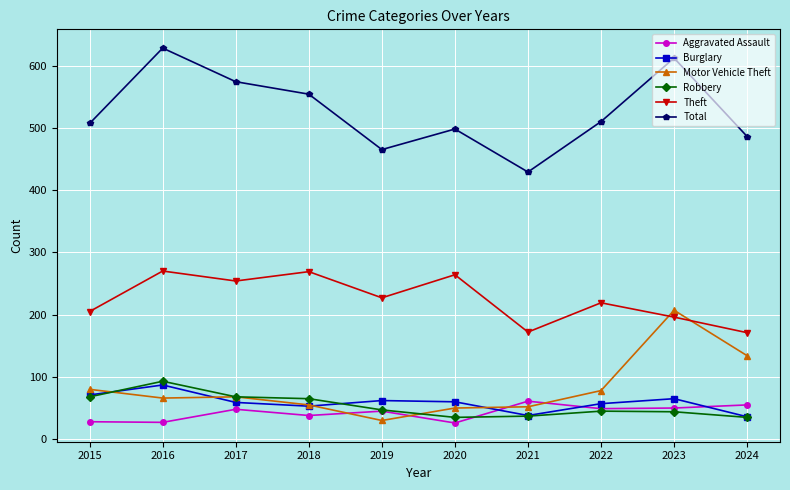

Does the chart have visible grid lines?

Yes